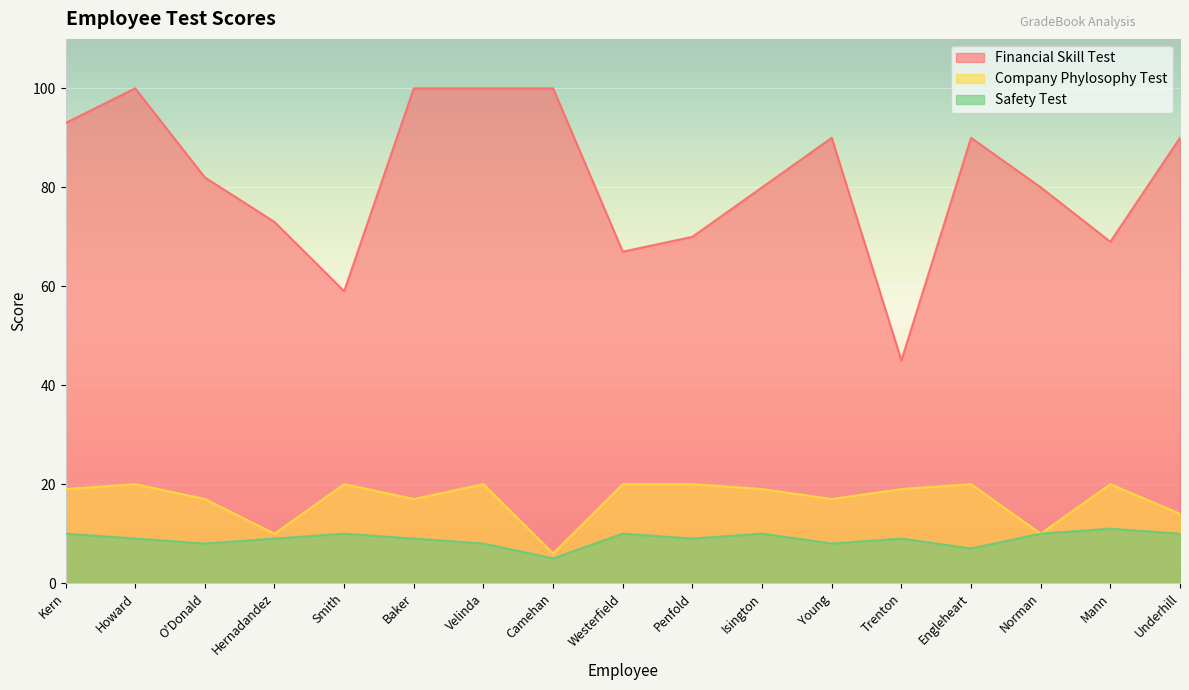

What position from the left is Velinda?

7